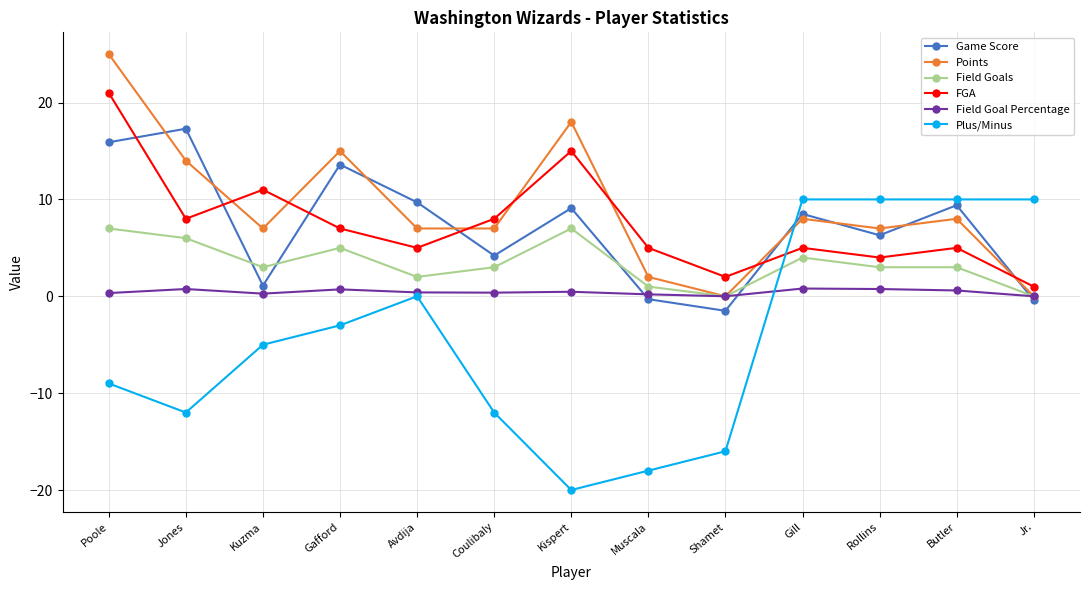

What is the difference between the second highest and minimum values in the Plus/Minus series?

30.0